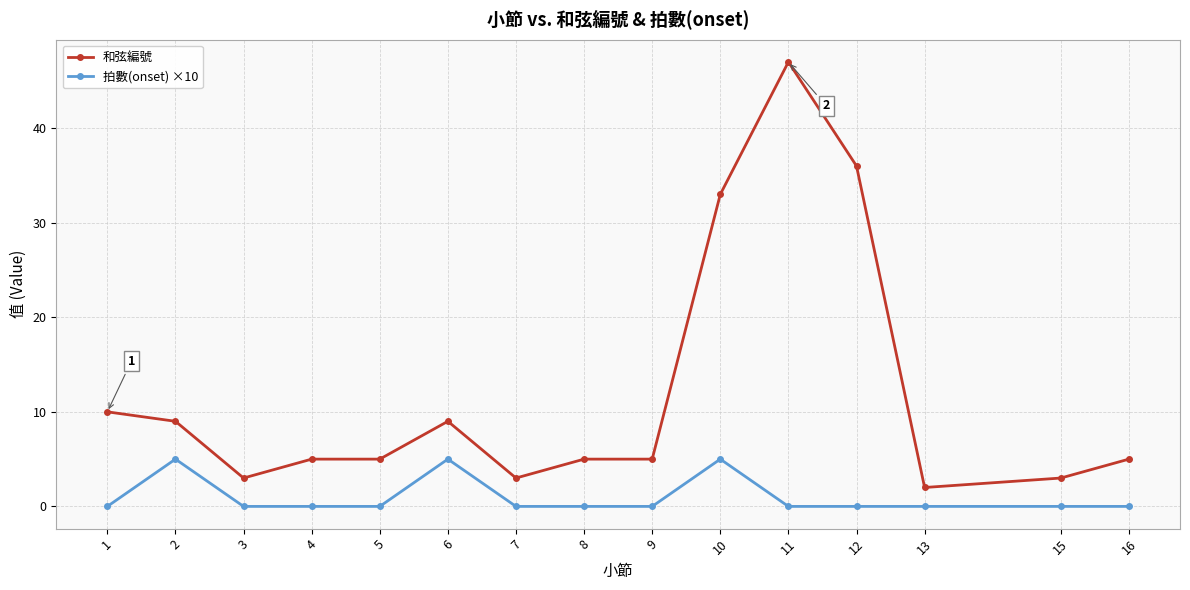

Reading left to right, list all the values displayed in this chart.

和弦編號: 1=10	2=9	3=3	4=5	5=5	6=9	7=3	8=5	9=5	10=33	11=47	12=36	13=2	15=3	16=5
拍數(onset) ×10: 1=0	2=5	3=0	4=0	5=0	6=5	7=0	8=0	9=0	10=5	11=0	12=0	13=0	15=0	16=0